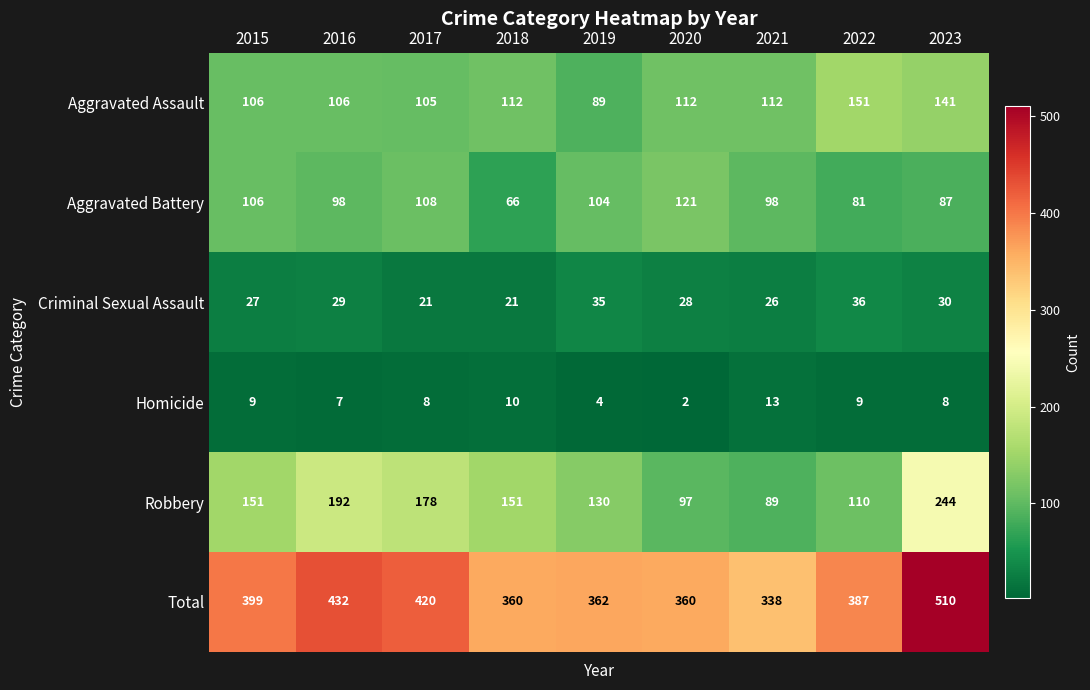

Which series has the widest spread of values?

Total